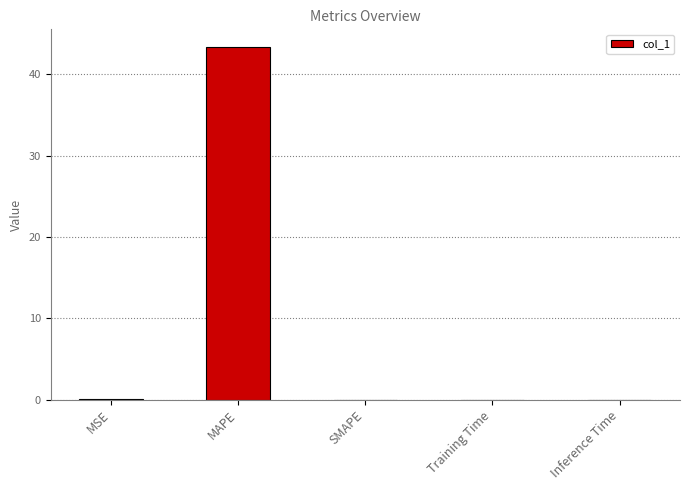

What is the sum of the values at MAPE and SMAPE?

43.3